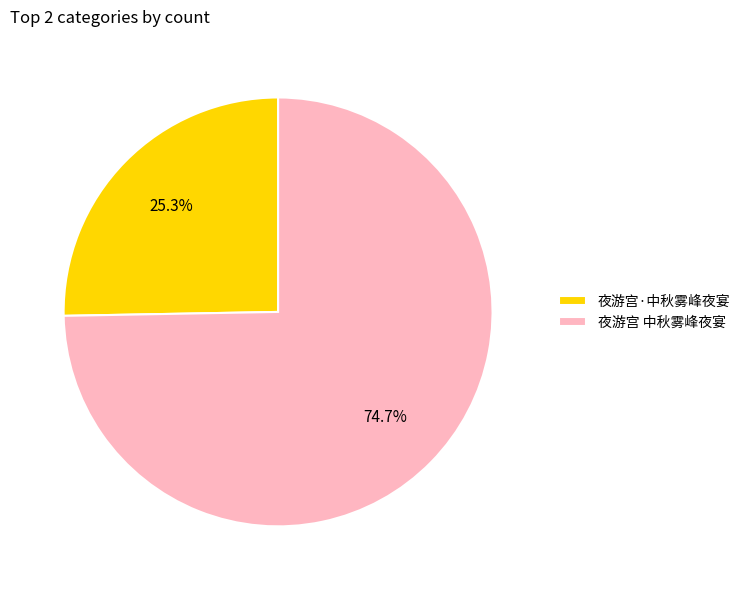

The 夜游宫 中秋雾峰夜宴 slice represents 75% of the pie. True or false?

True